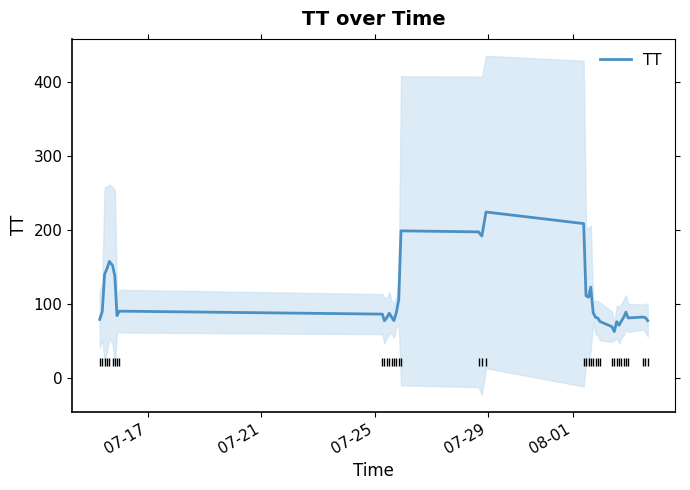

Count the number of categories in the chart.

40